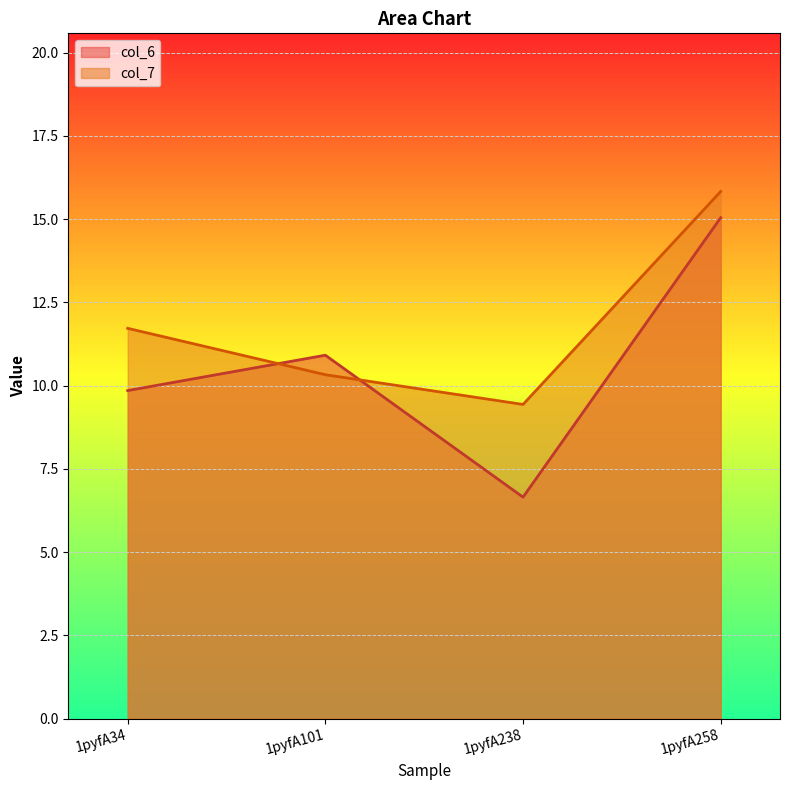

The value of col_6 at 1pyfA258 is 15.0. True or false?

True